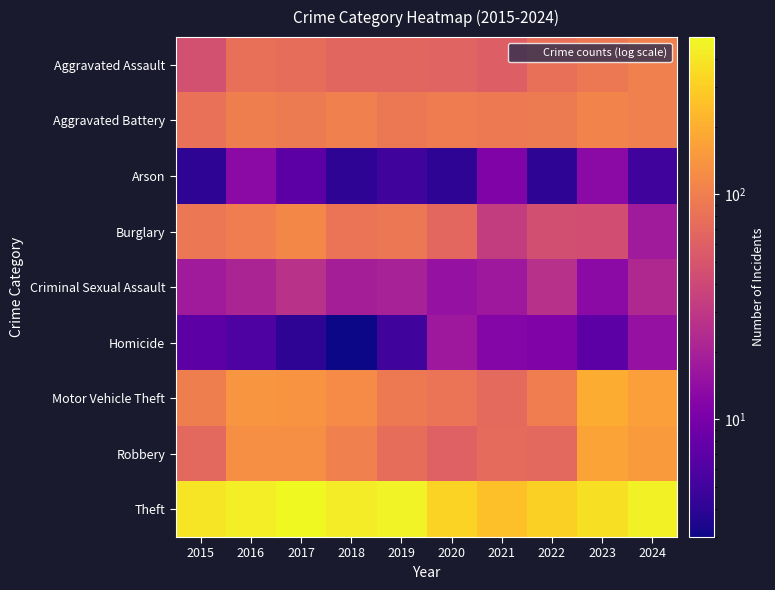

Which series has the largest range (max minus min)?

Theft